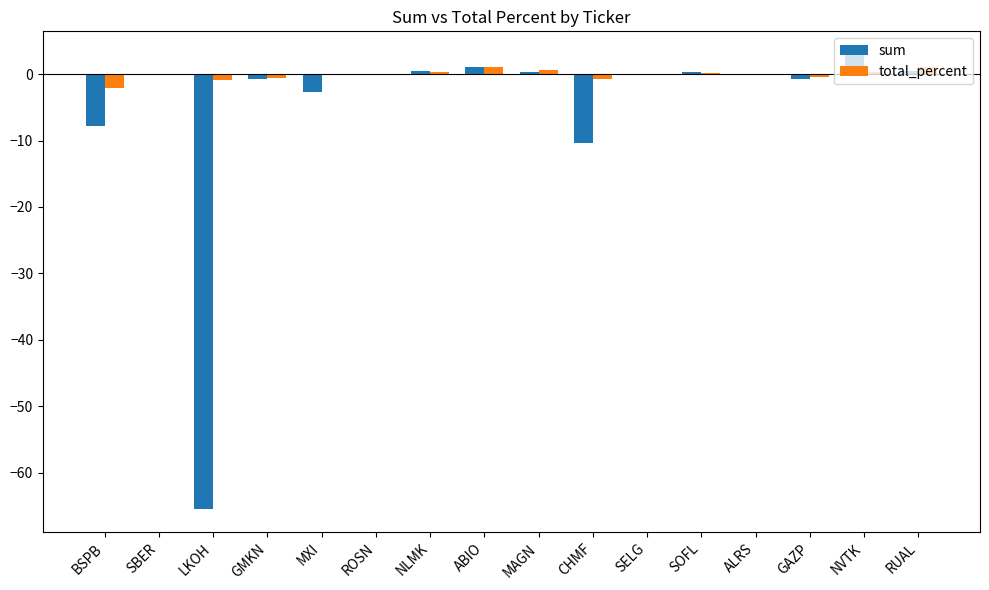

Is it true that total_percent equals -0.0 at SBER?

True